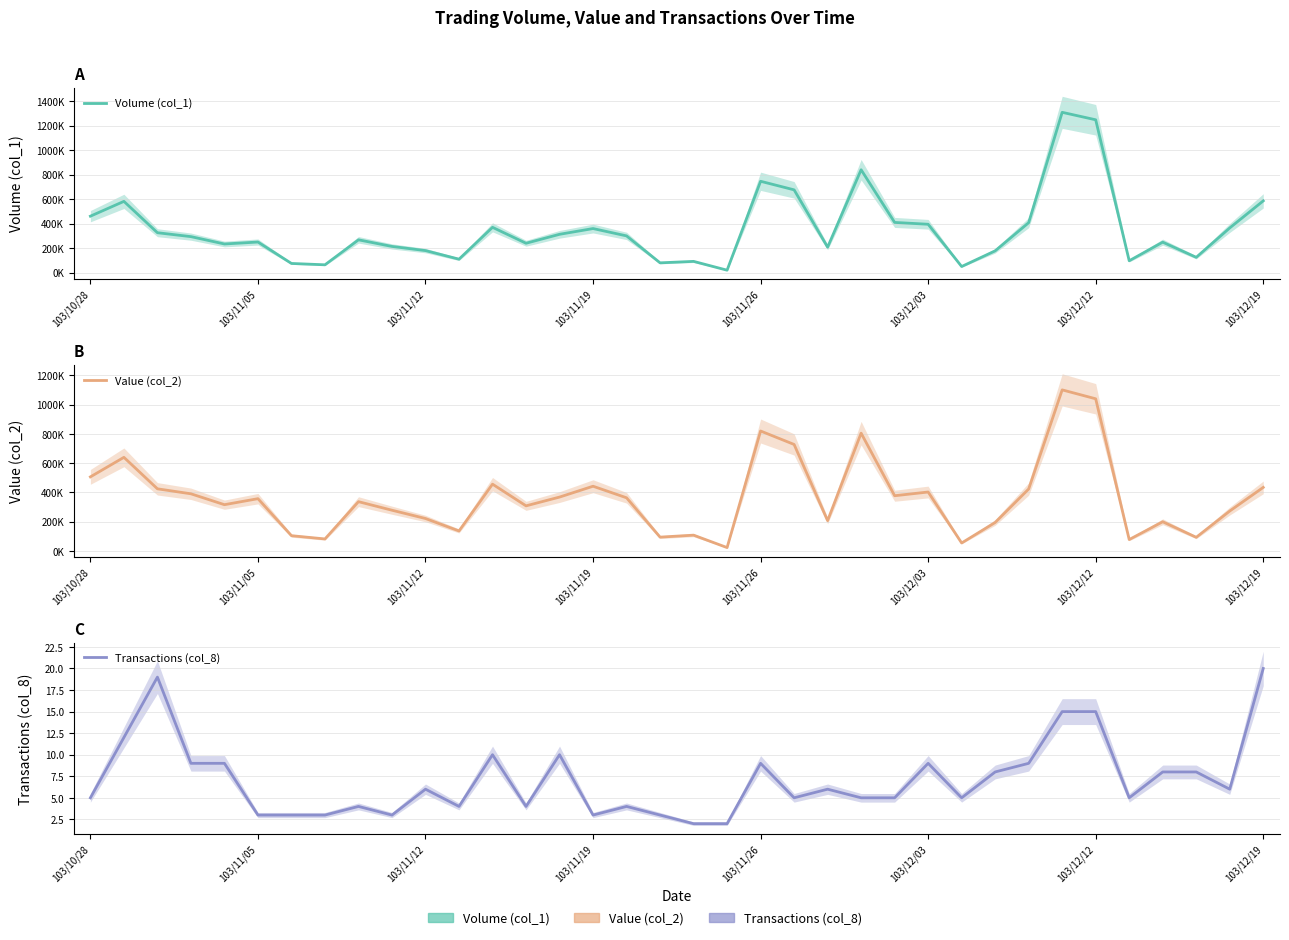

What is the difference between the maximum and minimum values in the Volume (col_1) series?

1289000